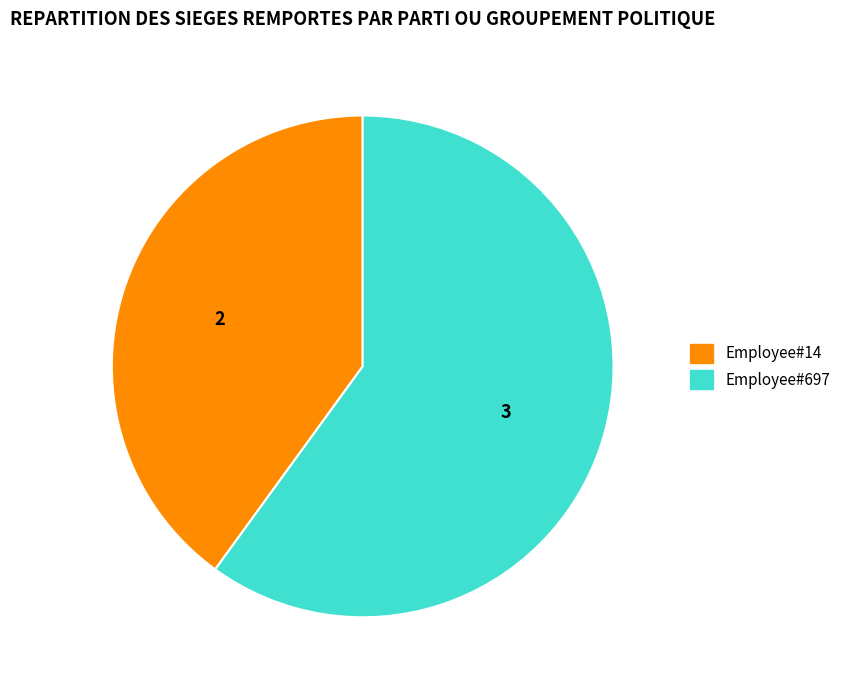

Rank the categories by value from lowest to highest.

Employee#14, Employee#697